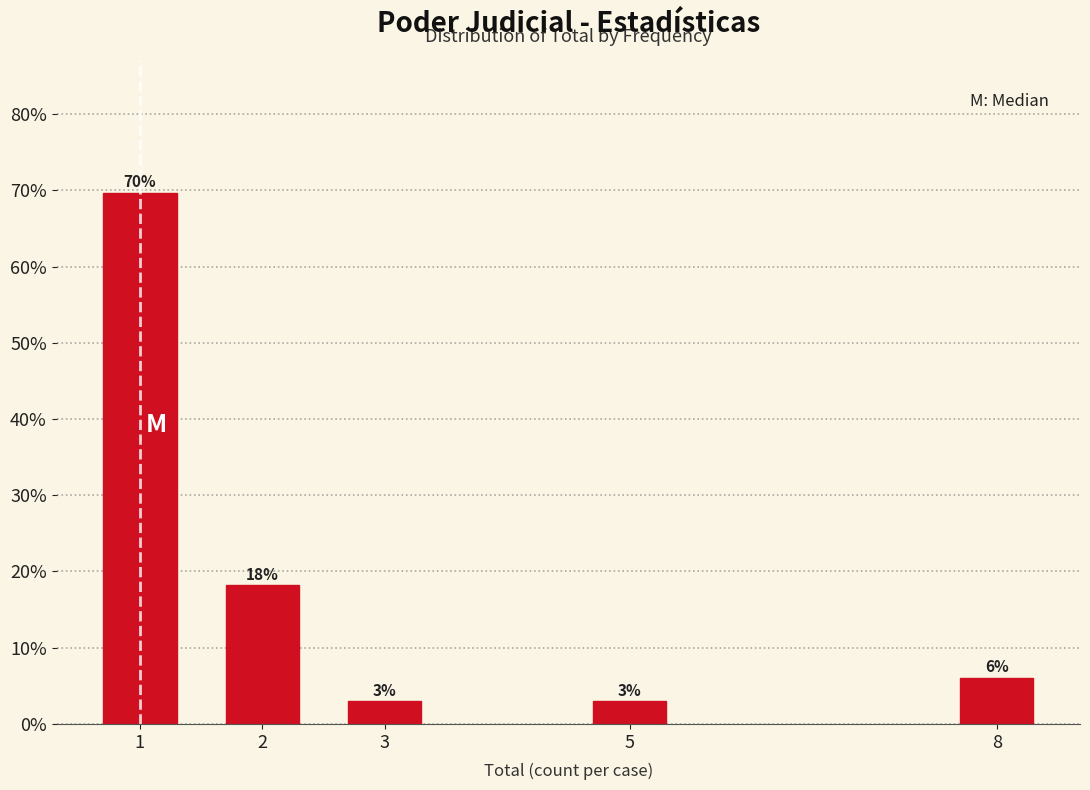

What is the change in value from 5 to 8?

+3.0